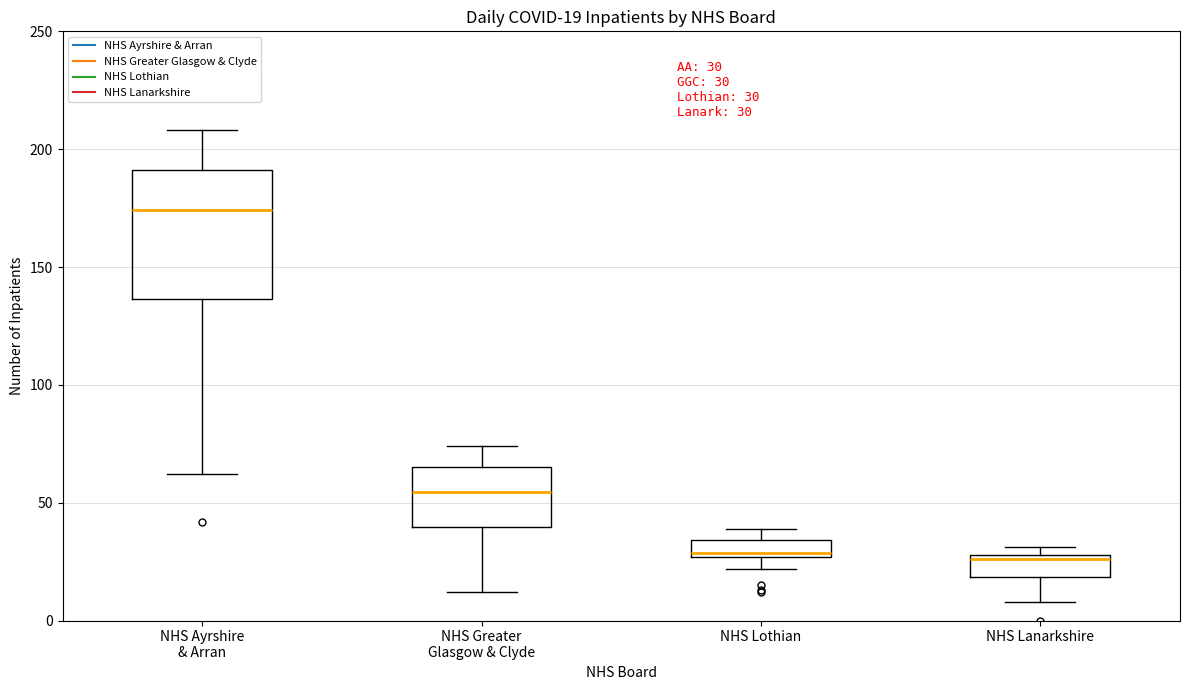

Which box is the tallest, from its lower edge to its upper edge?

NHS Ayrshire & Arran